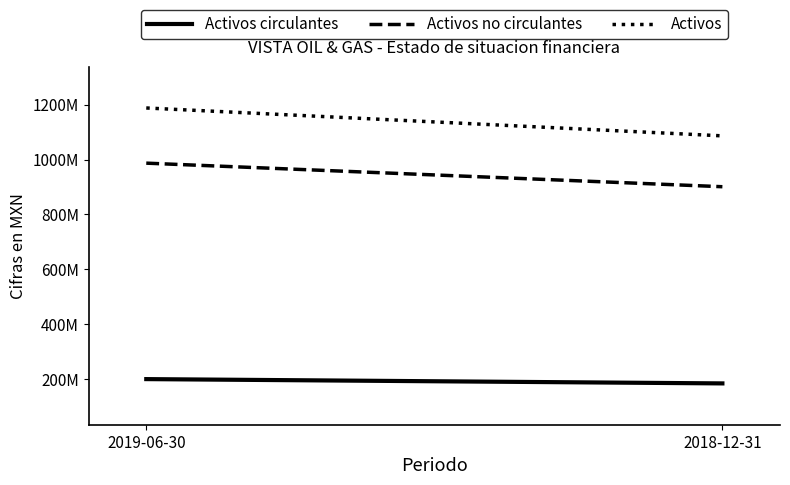

What is the value of the Activos no circulantes point at the 1st from the left?

986824000